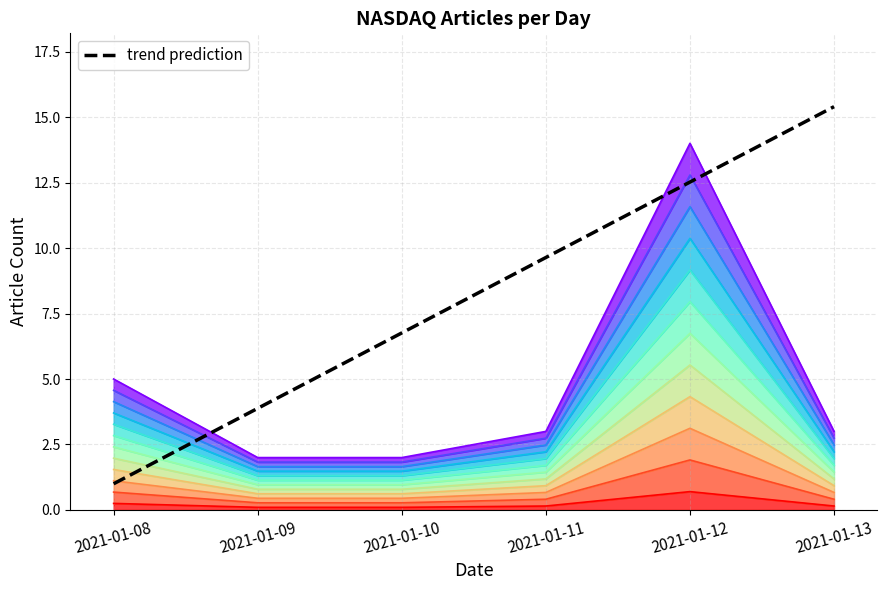

What value does the data have at 2021-01-08?

1.0